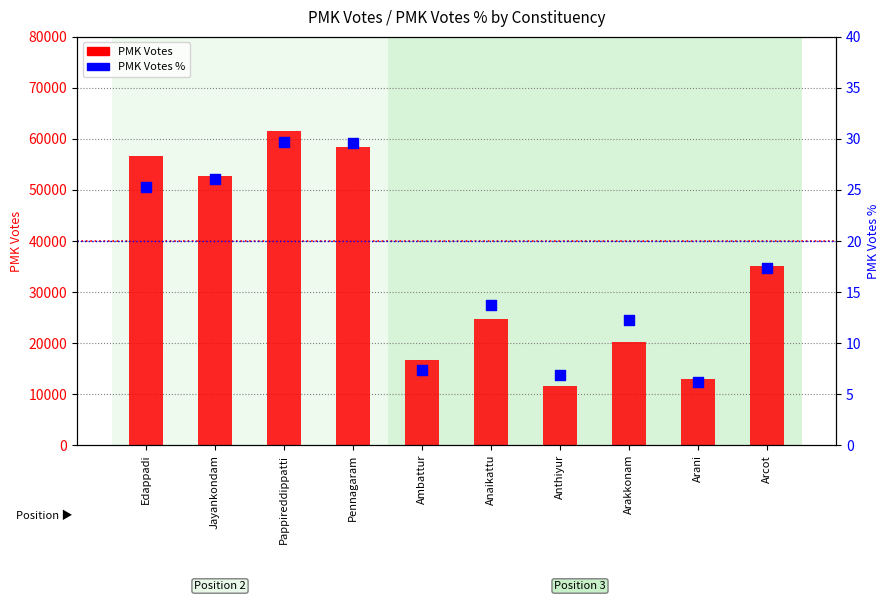

Which series reaches the minimum Y coordinate?

PMK Votes %